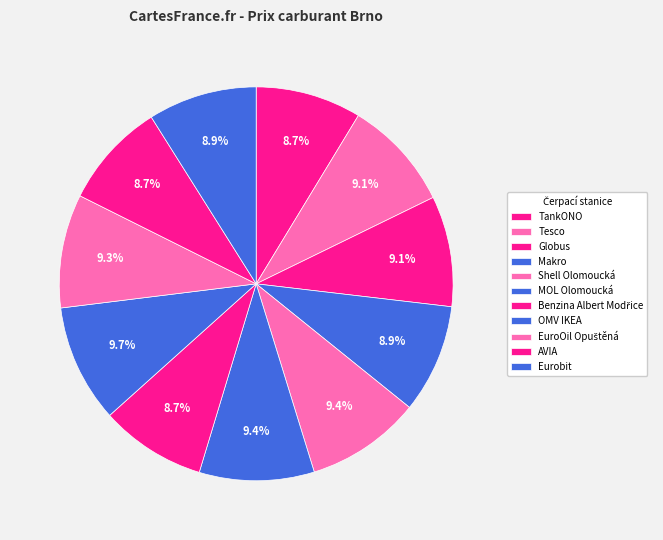

True or false: Tesco accounts for 9% of the total.

True